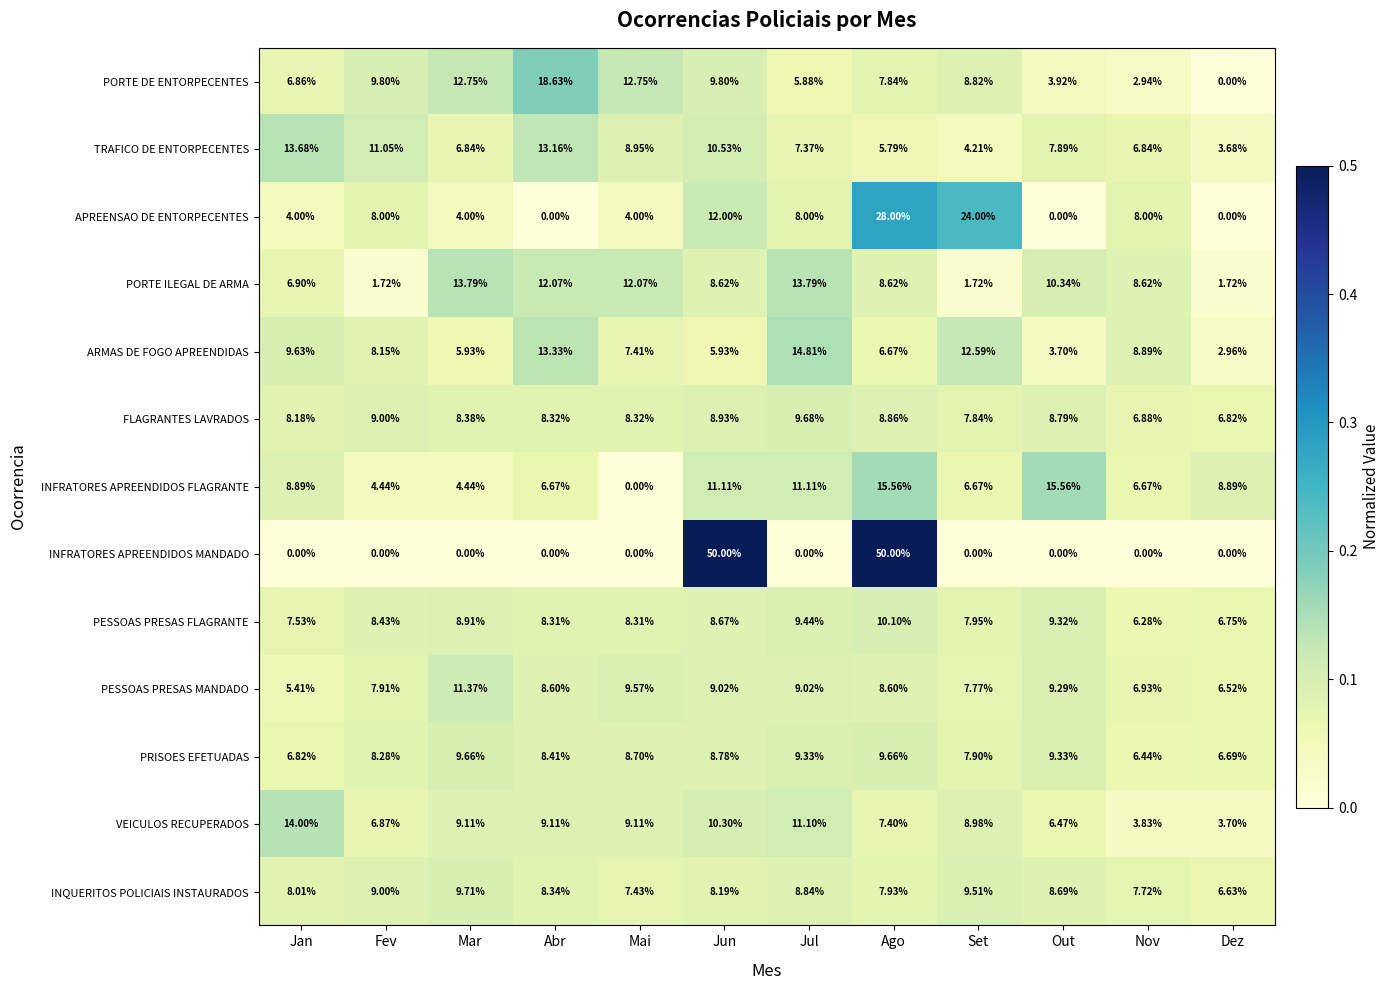

Where is TRAFICO DE ENTORPECENTES nearest to the value 8?

Out